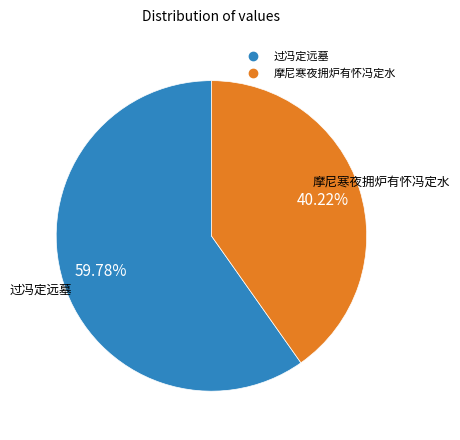

What is the ratio of the value at 摩尼寒夜拥炉有怀冯定水 to the value at 过冯定远墓?

0.7